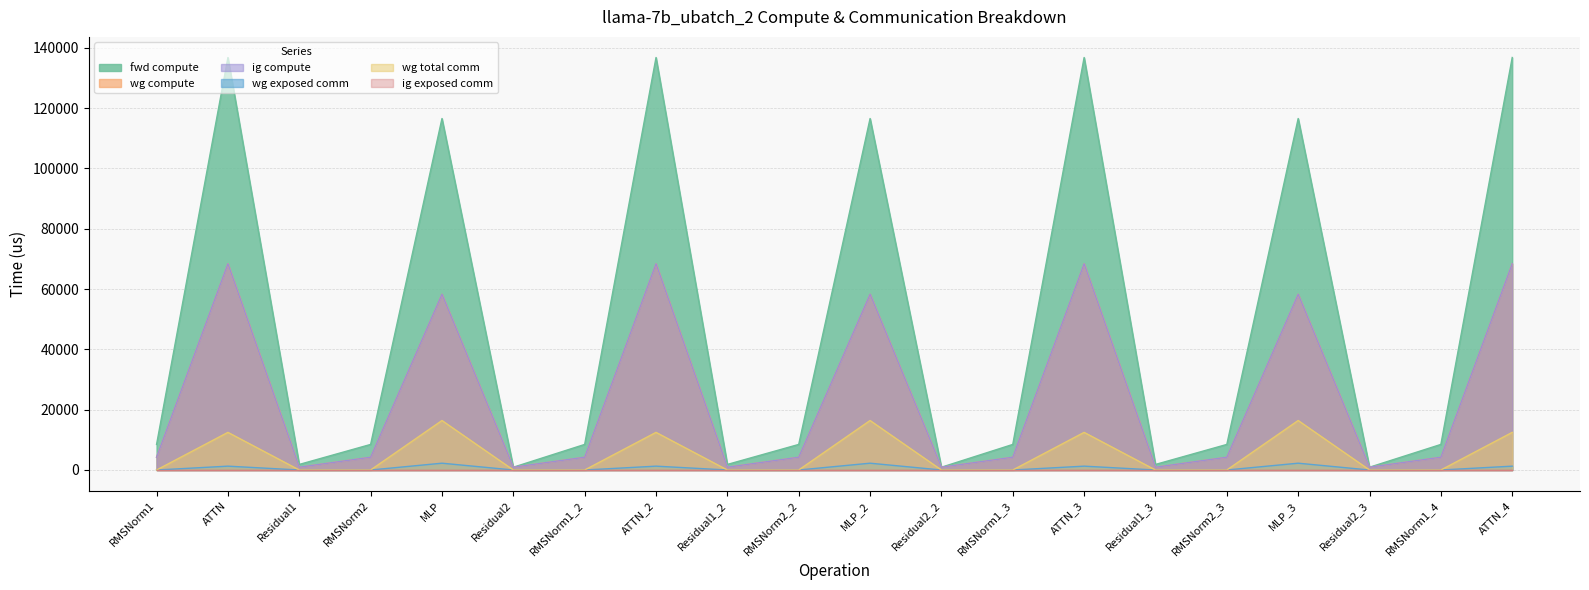

Where is wg total comm nearest to the value 8202?

ATTN